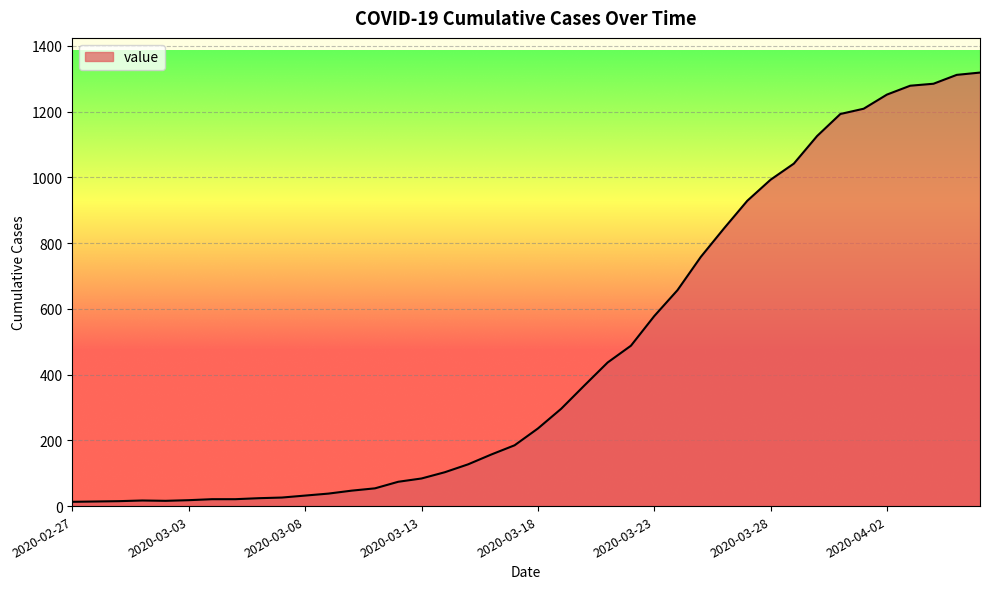

What is the greatest value displayed?

1319